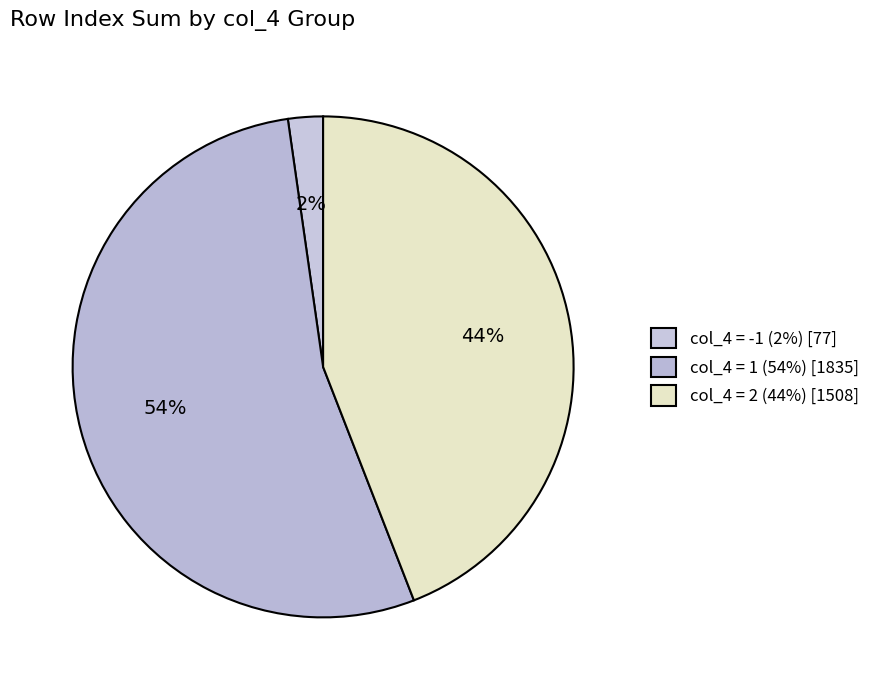

How many slices are in this pie chart?

3